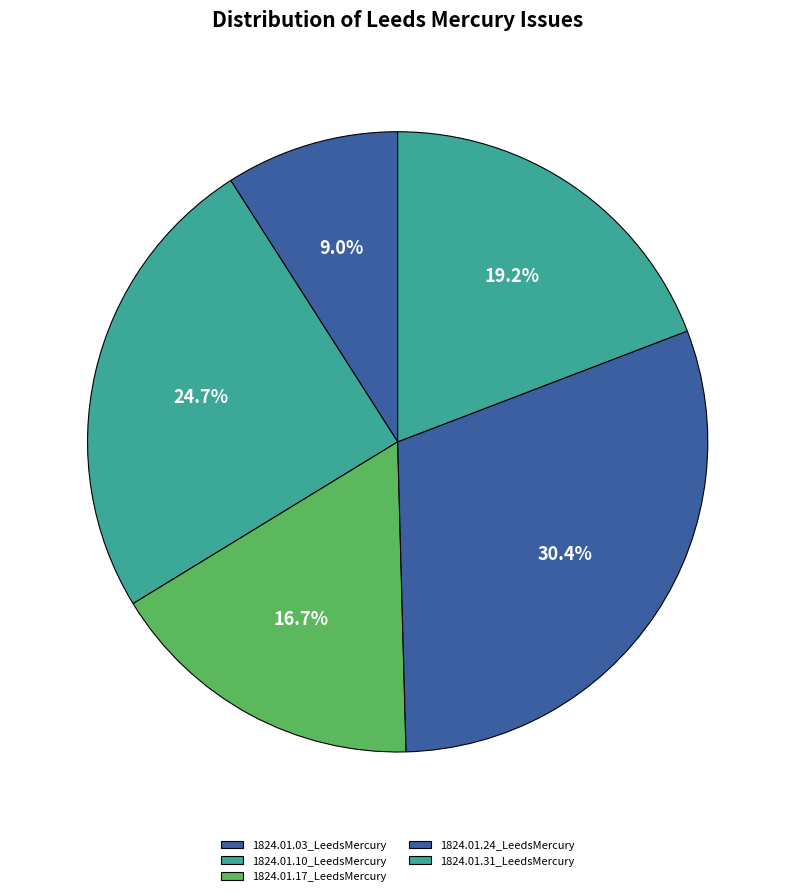

Is there a majority slice in this chart?

No